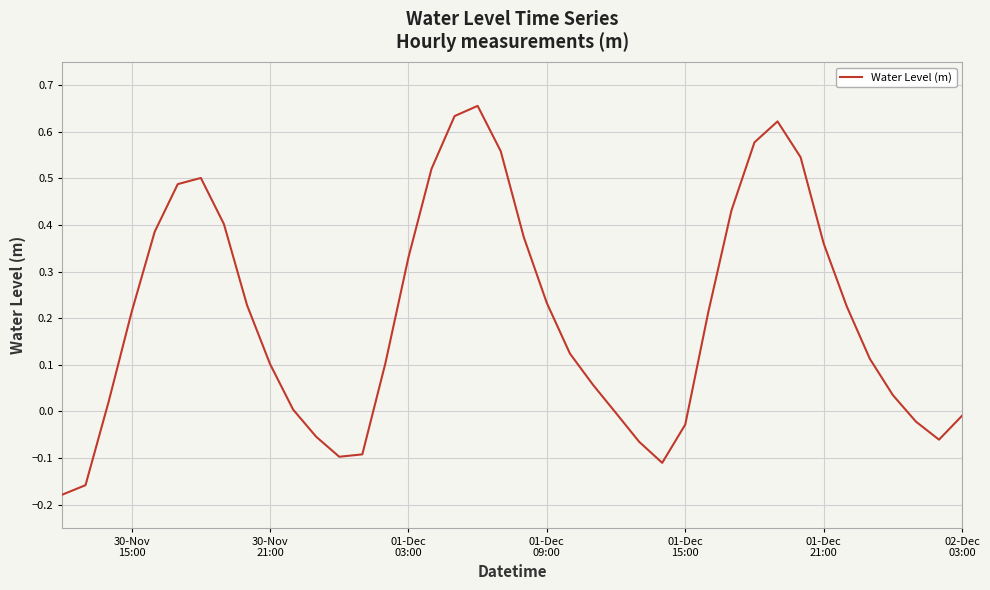

How many lines are shown in the chart?

1